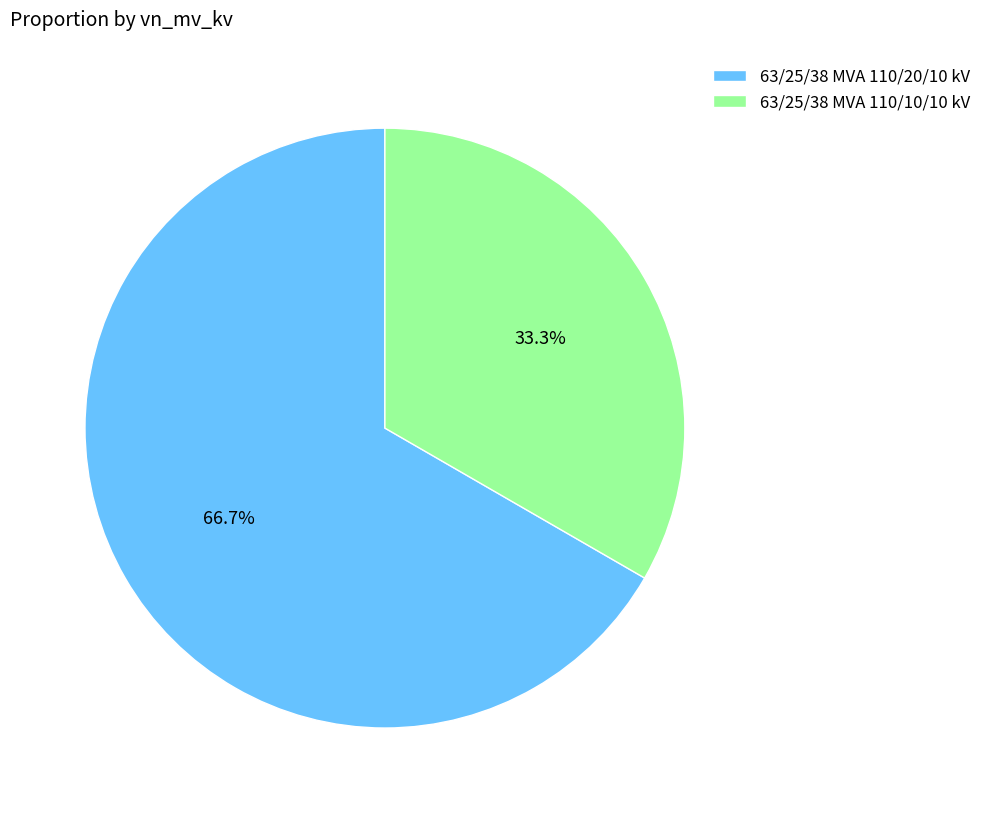

The 63/25/38 MVA 110/10/10 kV slice represents 33% of the pie. True or false?

True